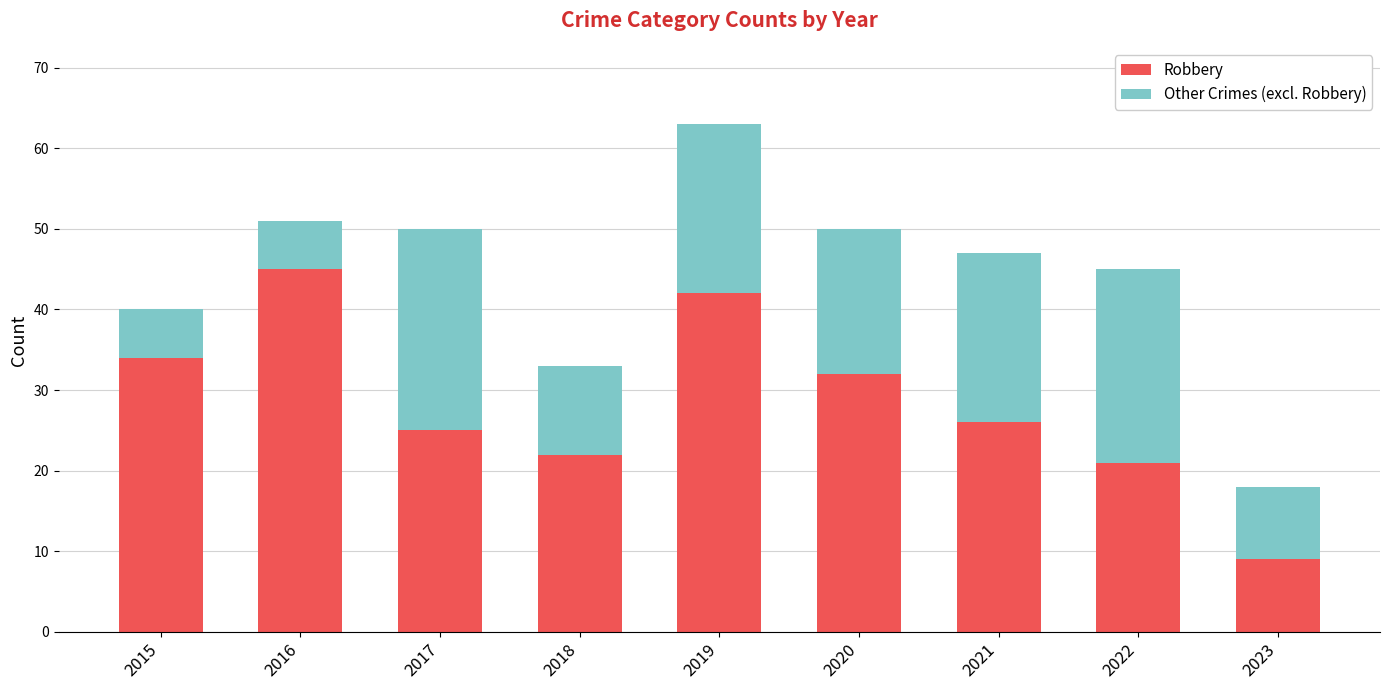

At which category is the sum across all series the highest?

2019